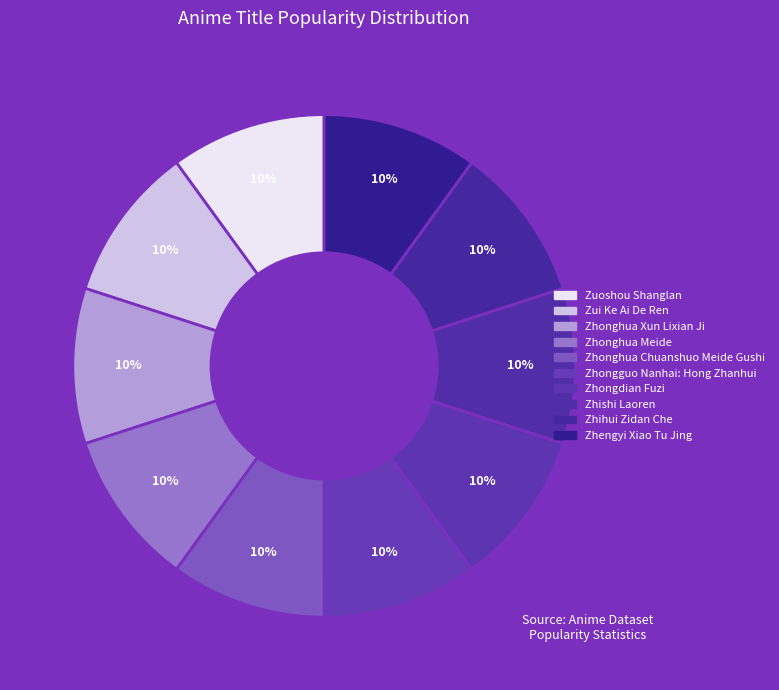

Is there any slice that represents more than half of the pie?

No